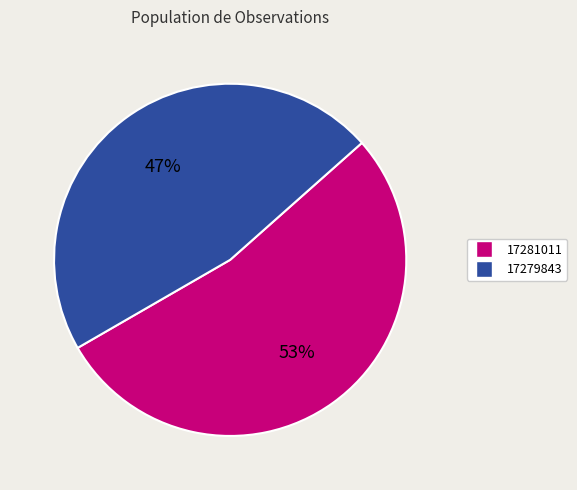

To the nearest percent, what is the combined percentage of 17279843 and 17281011?

100%